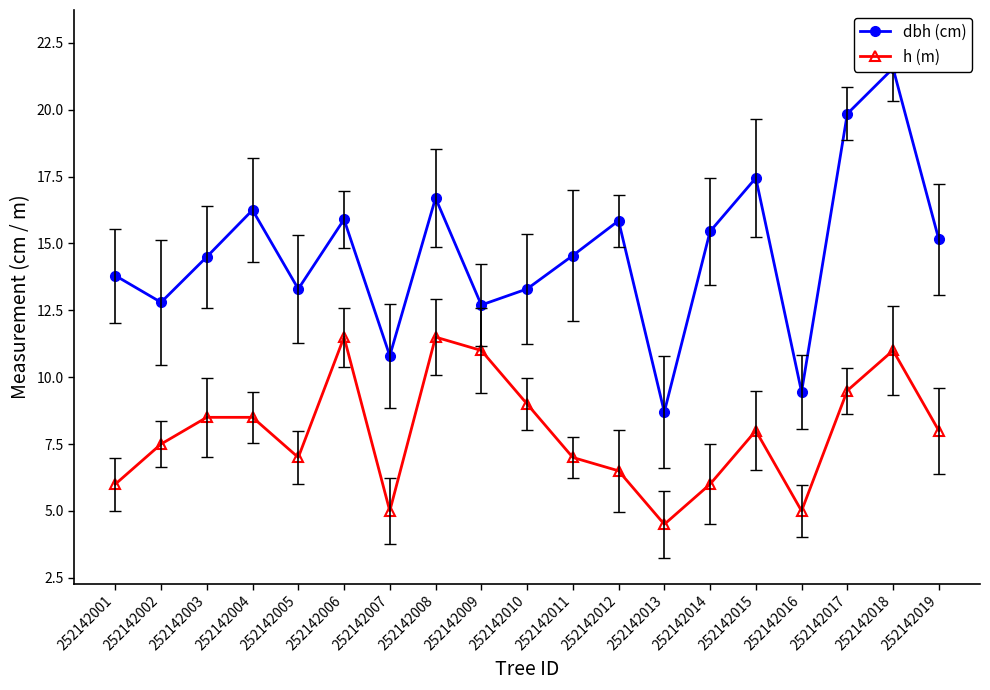

Rank the series by their maximum value, from lowest to highest.

h (m), dbh (cm)